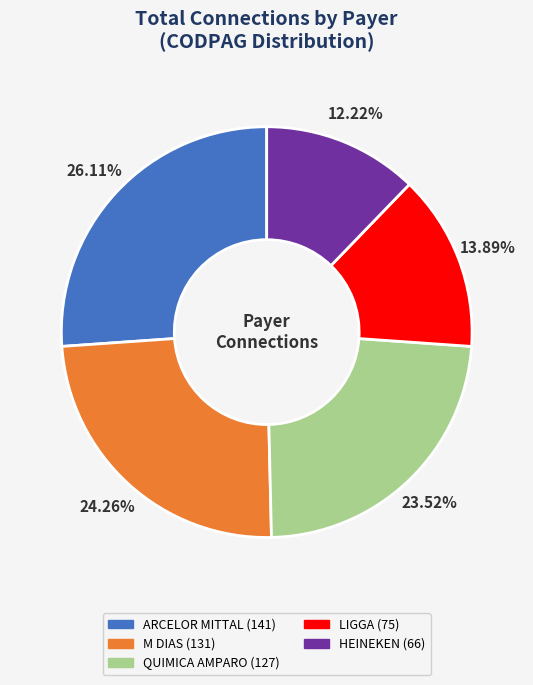

How many slices are in this pie chart?

5